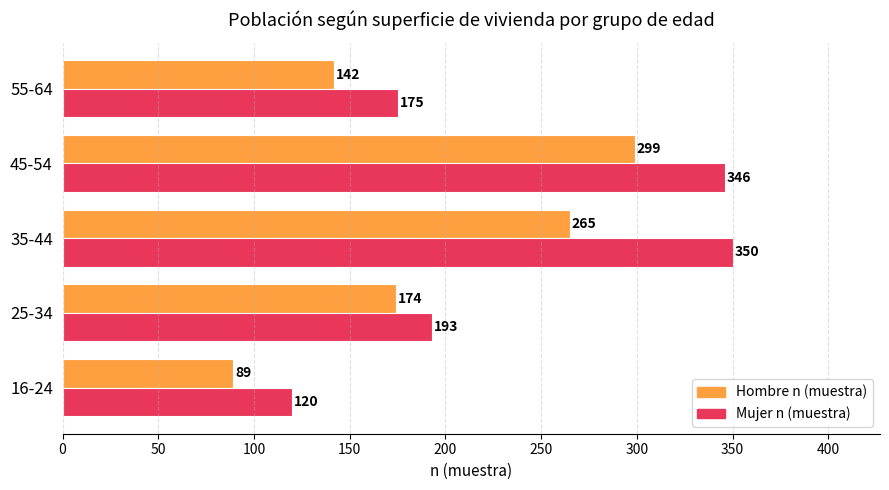

What is the sum of the Hombre n (muestra) values at 25-34 and 45-54?

473